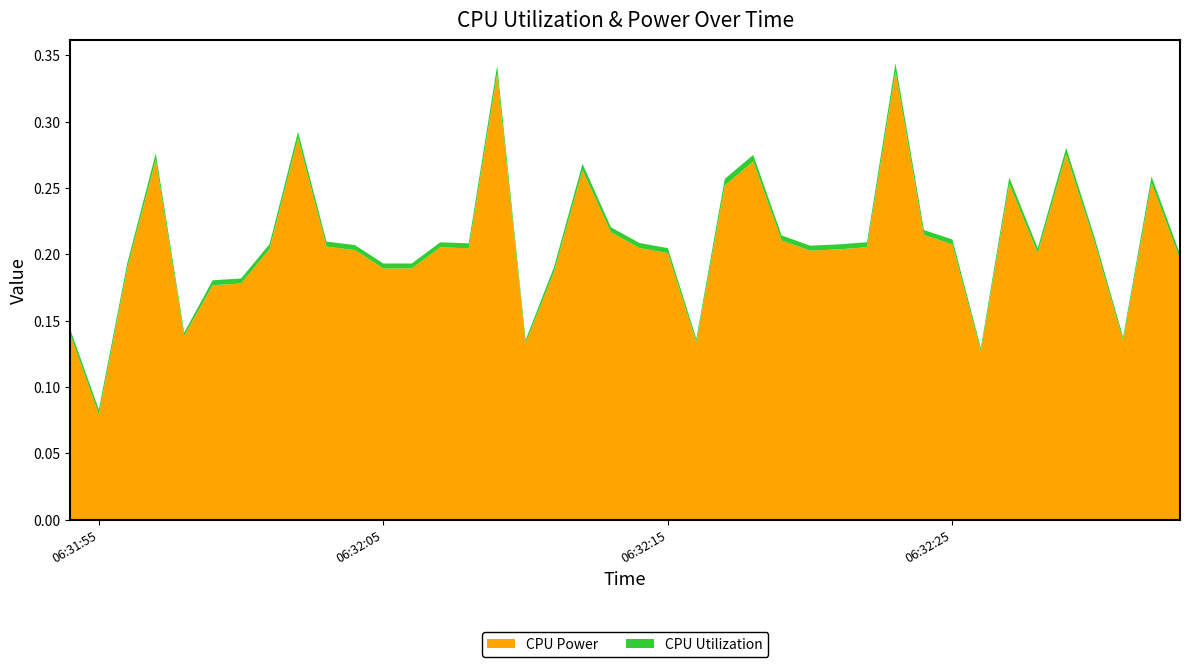

Reading right to left, what are all the values shown in this chart?

CPU Power: 2025-03-23 06:32:33=0.2	2025-03-23 06:32:32=0.3	2025-03-23 06:32:31=0.1	2025-03-23 06:32:30=0.2	2025-03-23 06:32:29=0.3	2025-03-23 06:32:28=0.2	2025-03-23 06:32:27=0.3	2025-03-23 06:32:26=0.1	2025-03-23 06:32:25=0.2	2025-03-23 06:32:24=0.2	2025-03-23 06:32:23=0.3	2025-03-23 06:32:22=0.2	2025-03-23 06:32:21=0.2	2025-03-23 06:32:20=0.2	2025-03-23 06:32:19=0.2	2025-03-23 06:32:18=0.3	2025-03-23 06:32:17=0.3	2025-03-23 06:32:16=0.1	2025-03-23 06:32:15=0.2	2025-03-23 06:32:14=0.2	2025-03-23 06:32:13=0.2	2025-03-23 06:32:12=0.3	2025-03-23 06:32:11=0.2	2025-03-23 06:32:10=0.1	2025-03-23 06:32:09=0.3	2025-03-23 06:32:08=0.2	2025-03-23 06:32:07=0.2	2025-03-23 06:32:06=0.2	2025-03-23 06:32:05=0.2	2025-03-23 06:32:04=0.2	2025-03-23 06:32:03=0.2	2025-03-23 06:32:02=0.3	2025-03-23 06:32:01=0.2	2025-03-23 06:32:00=0.2	2025-03-23 06:31:59=0.2	2025-03-23 06:31:58=0.1	2025-03-23 06:31:57=0.3	2025-03-23 06:31:56=0.2	2025-03-23 06:31:55=0.1	2025-03-23 06:31:54=0.1
CPU Utilization: 2025-03-23 06:32:33=0.0	2025-03-23 06:32:32=0.0	2025-03-23 06:32:31=0.0	2025-03-23 06:32:30=0.0	2025-03-23 06:32:29=0.0	2025-03-23 06:32:28=0.0	2025-03-23 06:32:27=0.0	2025-03-23 06:32:26=0.0	2025-03-23 06:32:25=0.0	2025-03-23 06:32:24=0.0	2025-03-23 06:32:23=0.0	2025-03-23 06:32:22=0.0	2025-03-23 06:32:21=0.0	2025-03-23 06:32:20=0.0	2025-03-23 06:32:19=0.0	2025-03-23 06:32:18=0.0	2025-03-23 06:32:17=0.0	2025-03-23 06:32:16=0.0	2025-03-23 06:32:15=0.0	2025-03-23 06:32:14=0.0	2025-03-23 06:32:13=0.0	2025-03-23 06:32:12=0.0	2025-03-23 06:32:11=0.0	2025-03-23 06:32:10=0.0	2025-03-23 06:32:09=0.0	2025-03-23 06:32:08=0.0	2025-03-23 06:32:07=0.0	2025-03-23 06:32:06=0.0	2025-03-23 06:32:05=0.0	2025-03-23 06:32:04=0.0	2025-03-23 06:32:03=0.0	2025-03-23 06:32:02=0.0	2025-03-23 06:32:01=0.0	2025-03-23 06:32:00=0.0	2025-03-23 06:31:59=0.0	2025-03-23 06:31:58=0.0	2025-03-23 06:31:57=0.0	2025-03-23 06:31:56=0.0	2025-03-23 06:31:55=0.0	2025-03-23 06:31:54=0.0